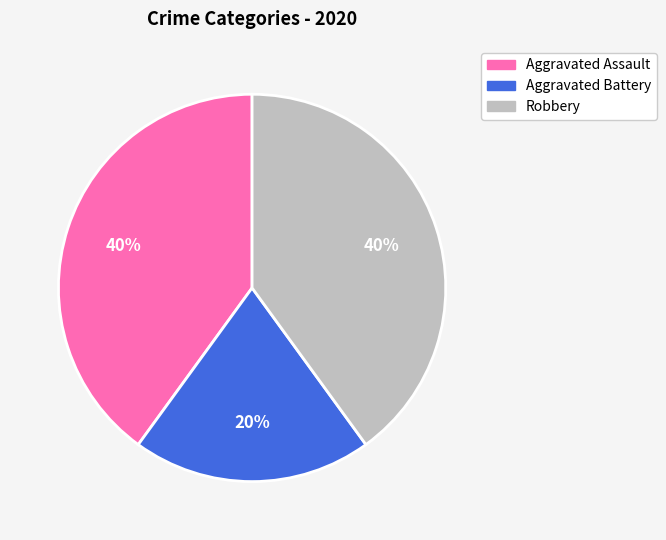

To the nearest percent, what percentage of the pie is Aggravated Assault?

40%